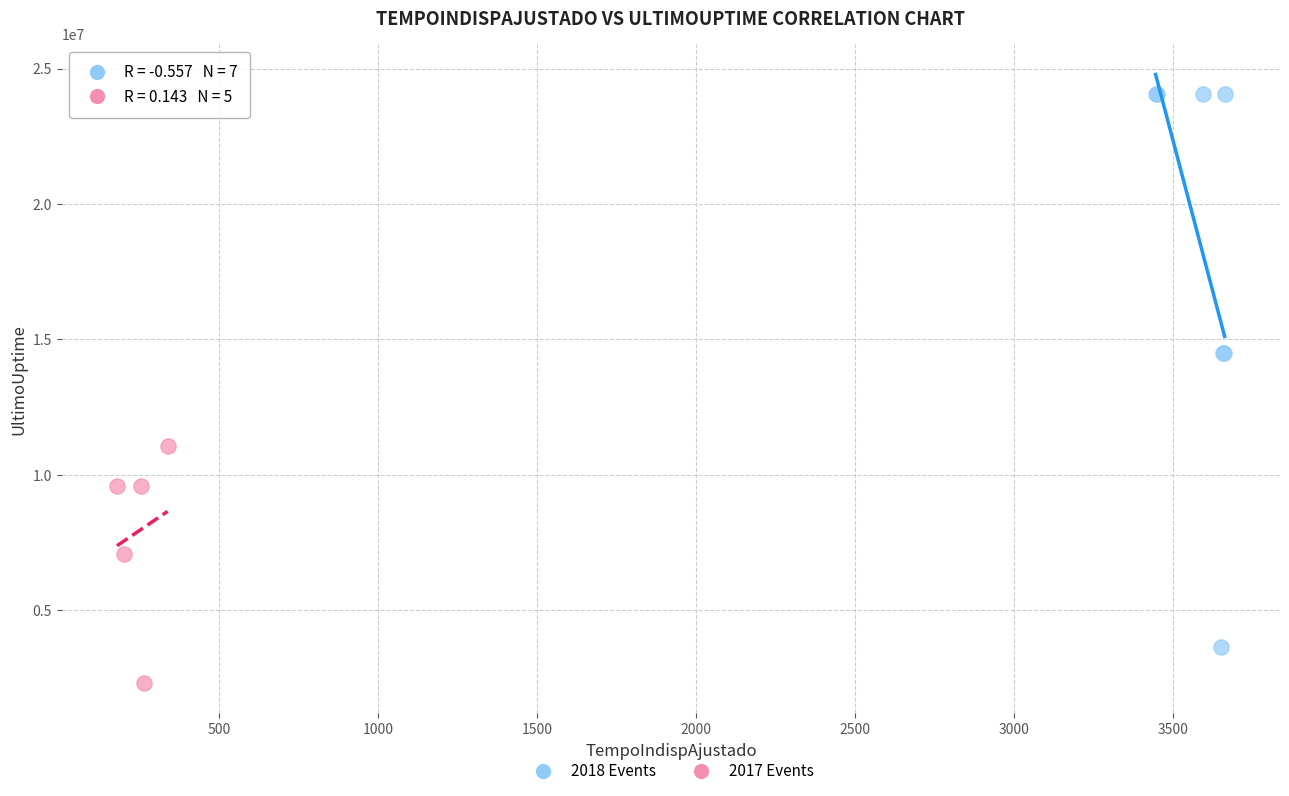

Which series has the largest Y range (max minus min)?

2018 Events